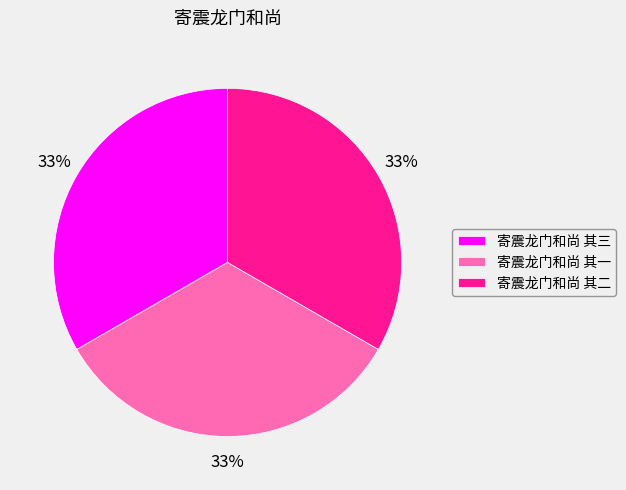

To the nearest percent, what percentage of the pie is 寄震龙门和尚 其三?

33%